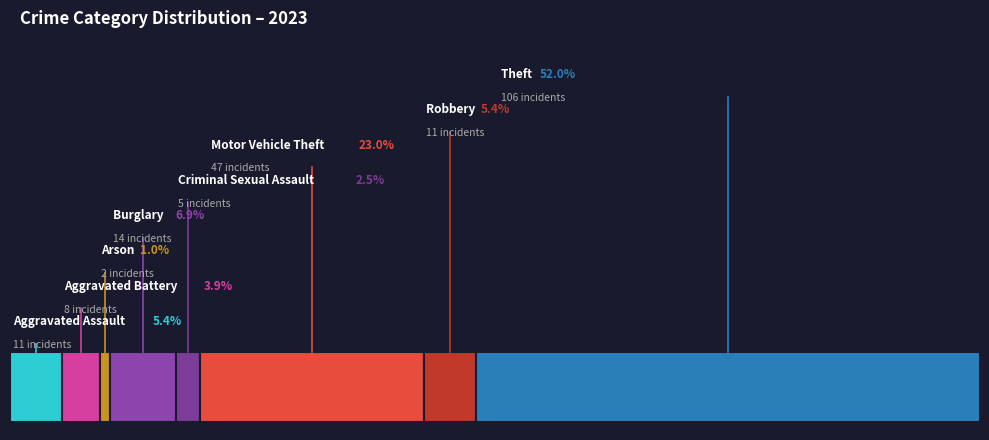

How many slices are in this pie chart?

8